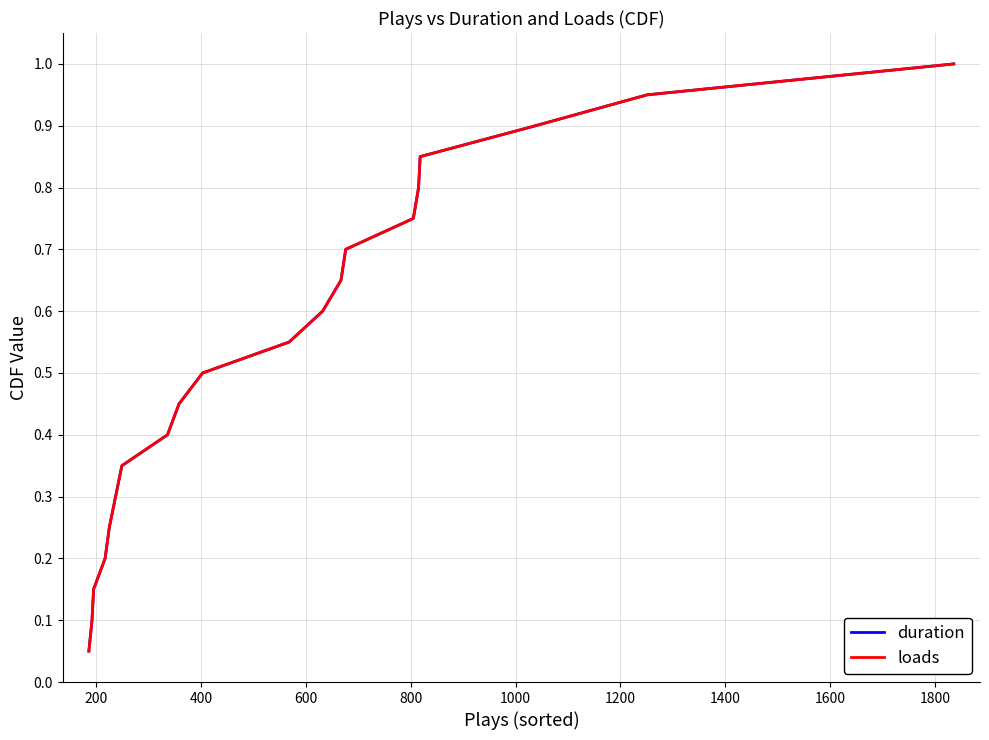

Is this an area chart (filled region under the line)?

No